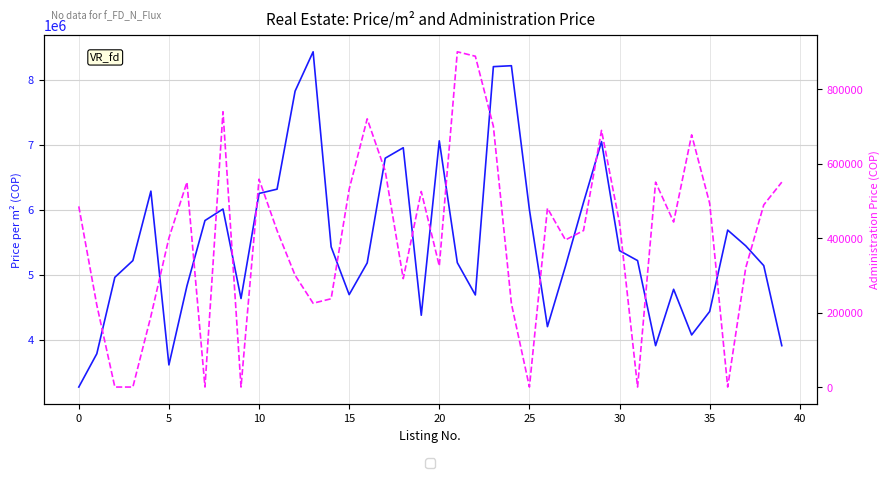

True or false: PriceM2 and AdministrationPrice cross at least once.

False